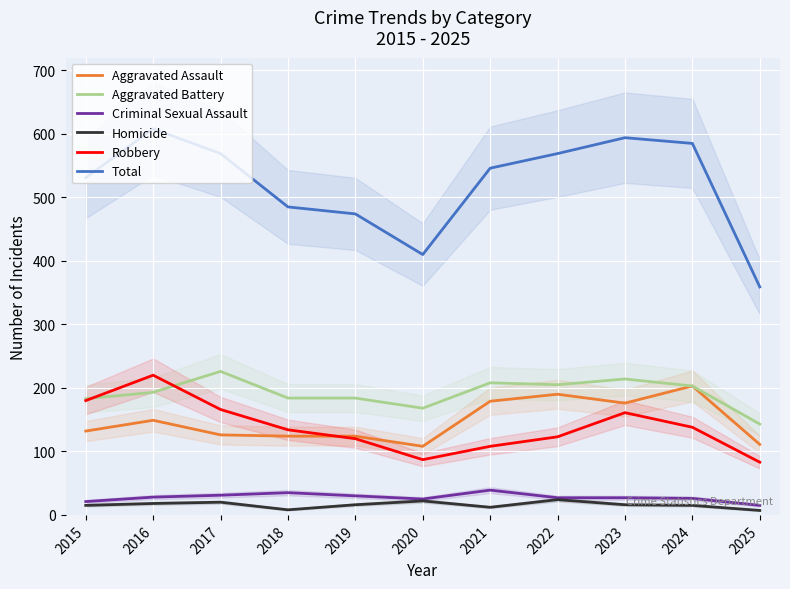

At which label does Aggravated Battery first exceed 193?

2017